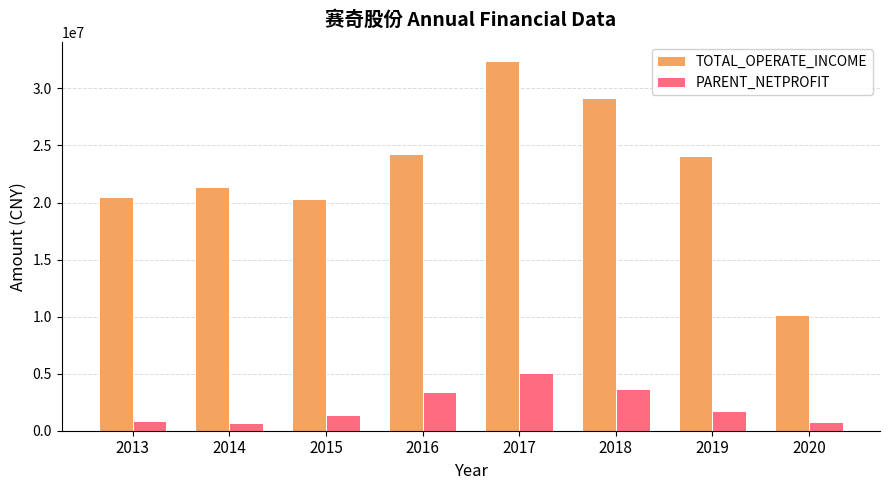

At which label does PARENT_NETPROFIT first exceed 1689108?

2016